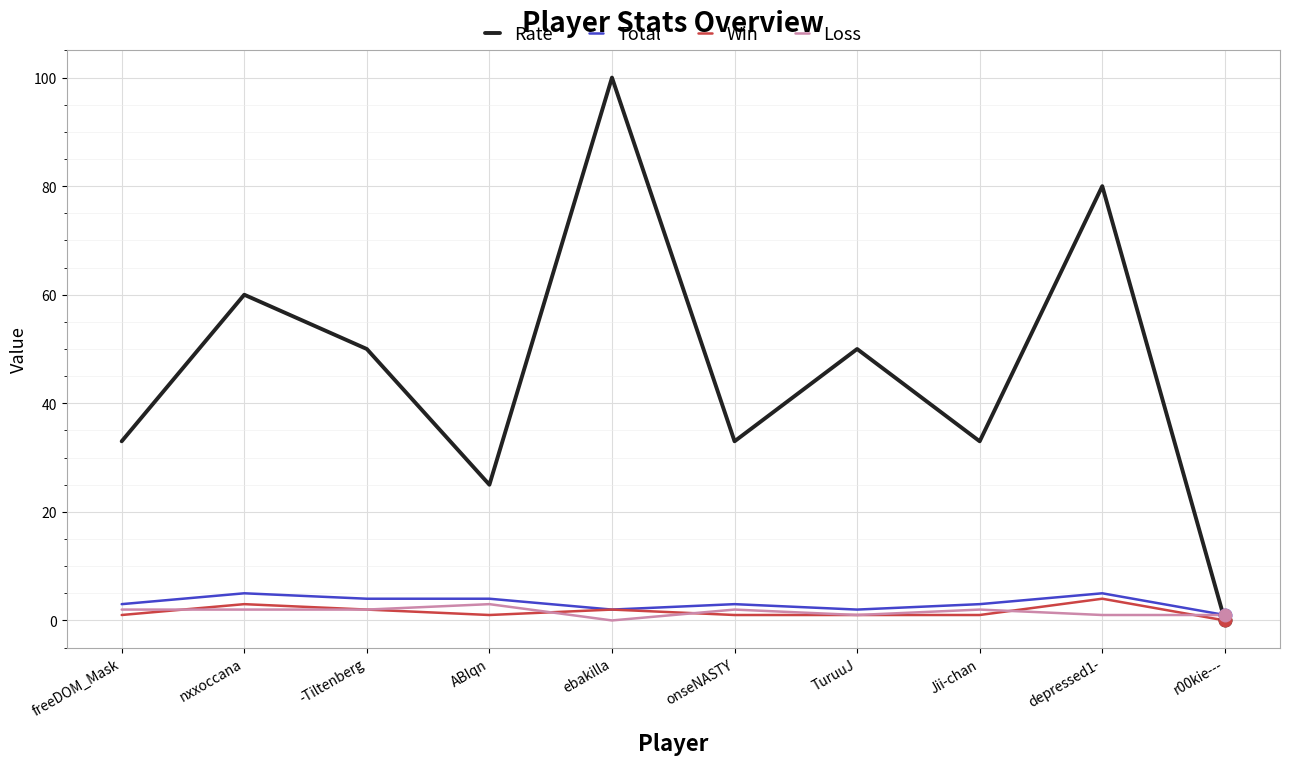

What is the spread (max minus min) of values at freeDOM_Mask?

32